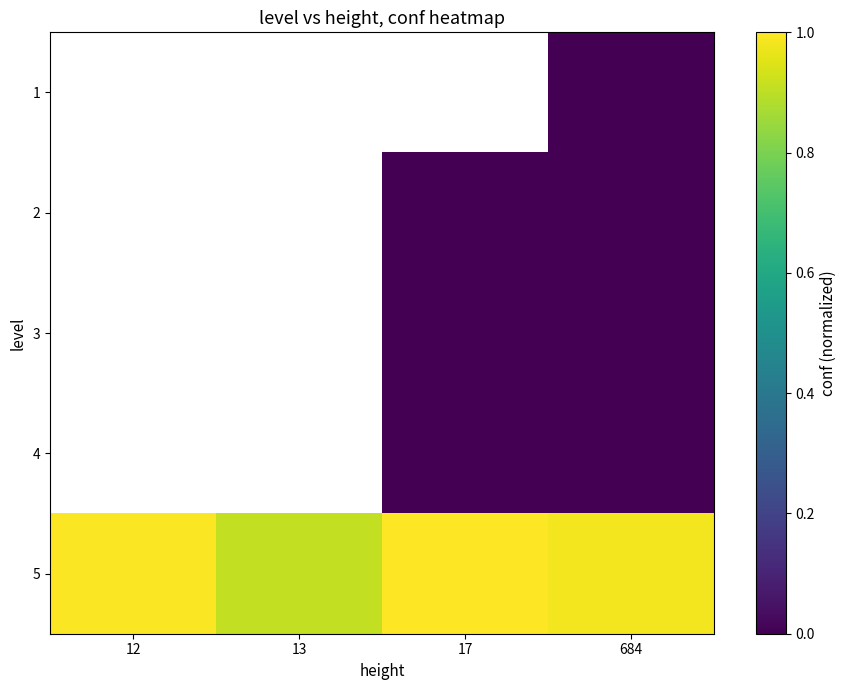

Which series has the widest spread of values?

5